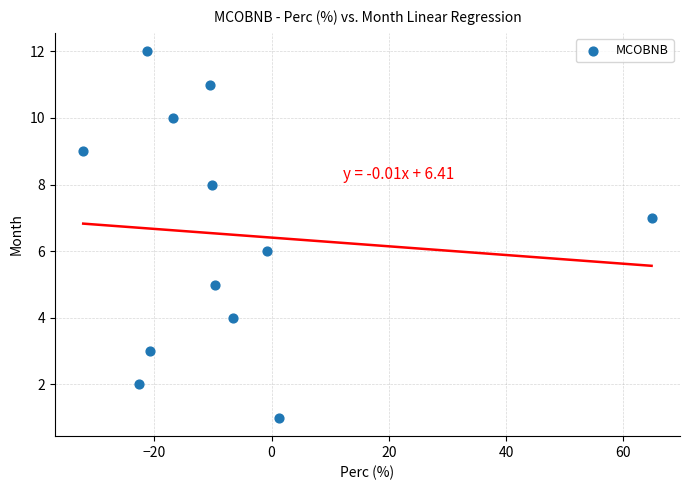

What is the range of Y values (max minus min)?

11